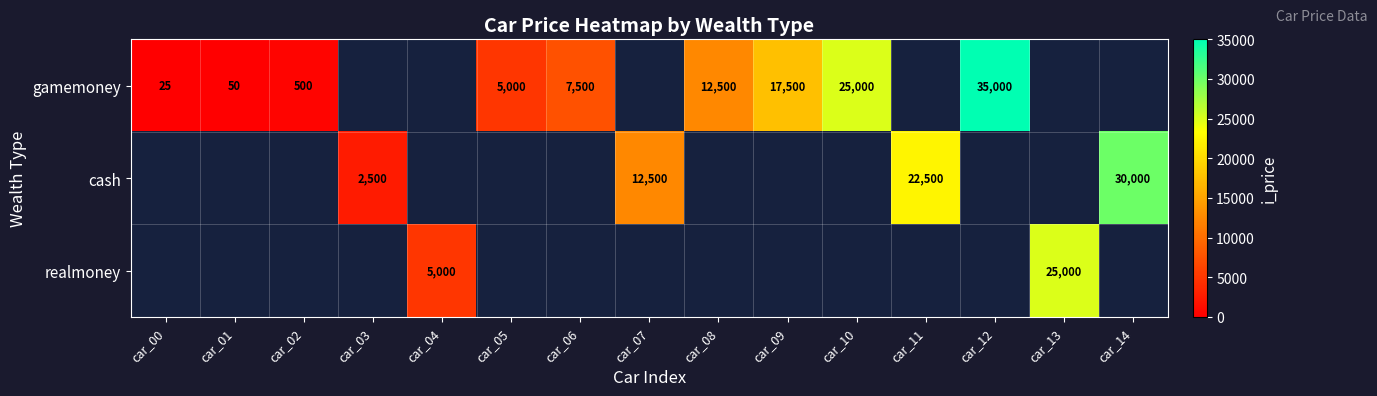

The value of cash at car_03 is 2500. True or false?

True